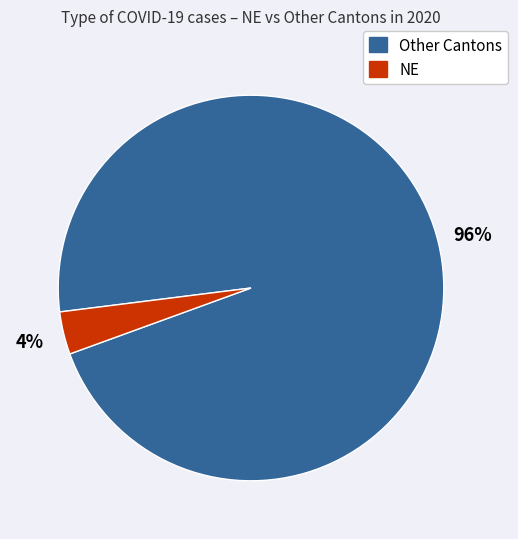

Does any single category account for the majority?

Yes